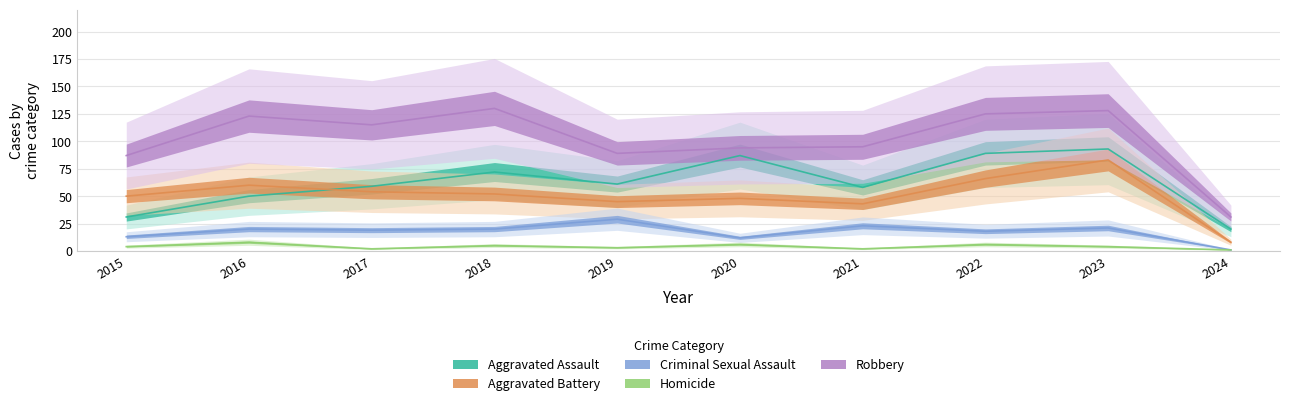

Rank the series by their maximum value, from highest to lowest.

Robbery, Aggravated Assault, Aggravated Battery, Criminal Sexual Assault, Homicide